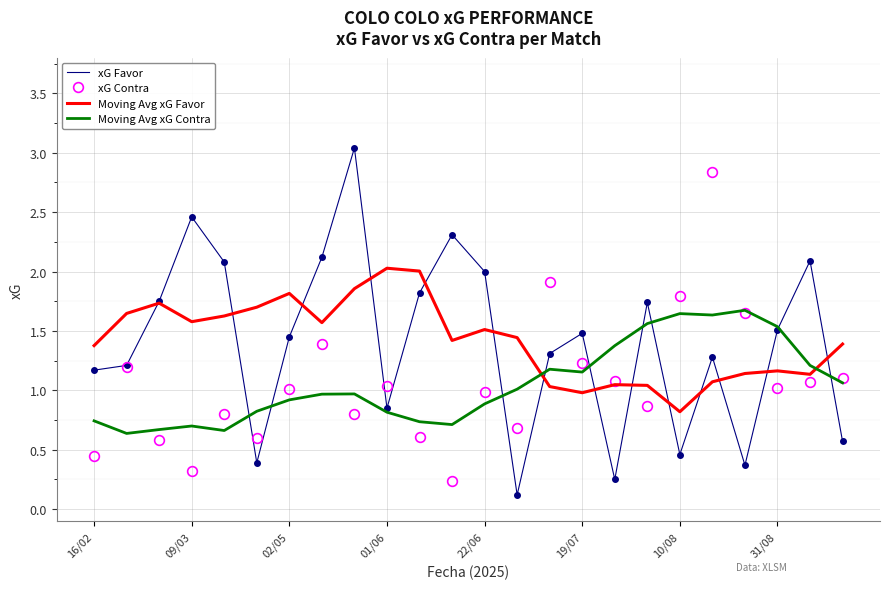

Rank the series by their maximum value, from highest to lowest.

xG Favor, xG Contra, Moving Avg xG Favor, Moving Avg xG Contra